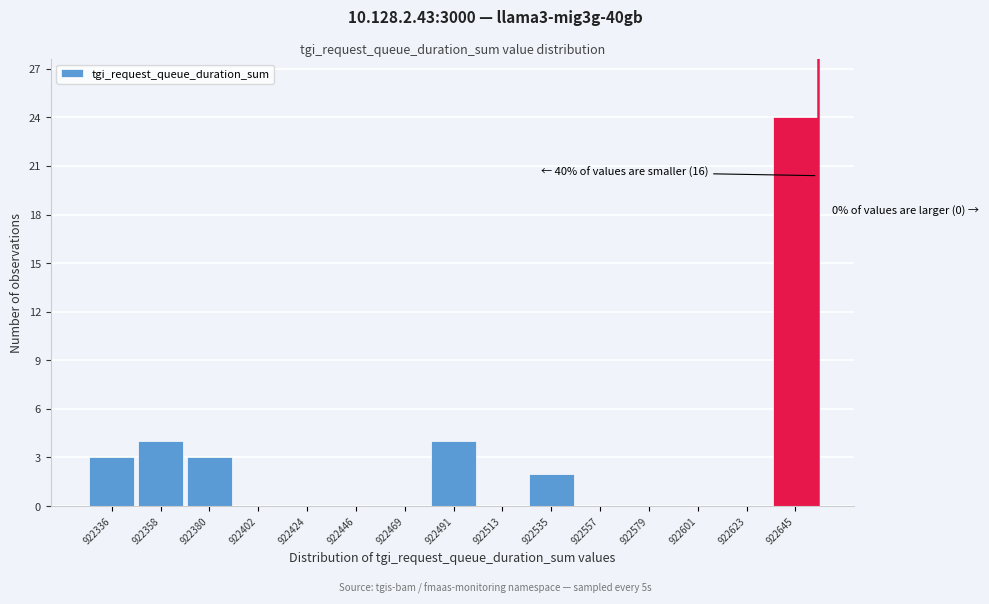

Which range on the x-axis has the tallest bar?

922635 to 922655